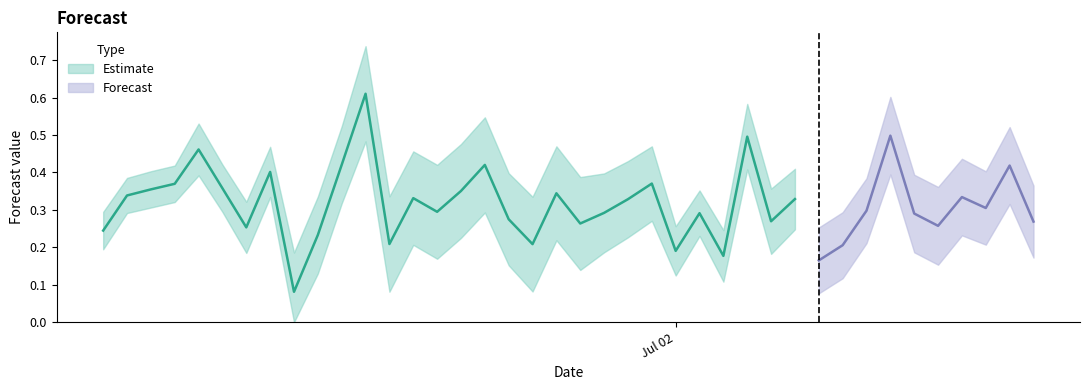

Reading left to right, list all the values displayed in this chart.

0=0.2	1=0.3	2=0.4	3=0.4	4=0.5	5=0.4	6=0.3	7=0.4	8=0.1	9=0.2	10=0.4	11=0.6	12=0.2	13=0.3	14=0.3	15=0.4	16=0.4	17=0.3	18=0.2	19=0.3	20=0.3	21=0.3	22=0.3	23=0.4	24=0.2	25=0.3	26=0.2	27=0.5	28=0.3	29=0.3	30=0.2	31=0.2	32=0.3	33=0.5	34=0.3	35=0.3	36=0.3	37=0.3	38=0.4	39=0.3